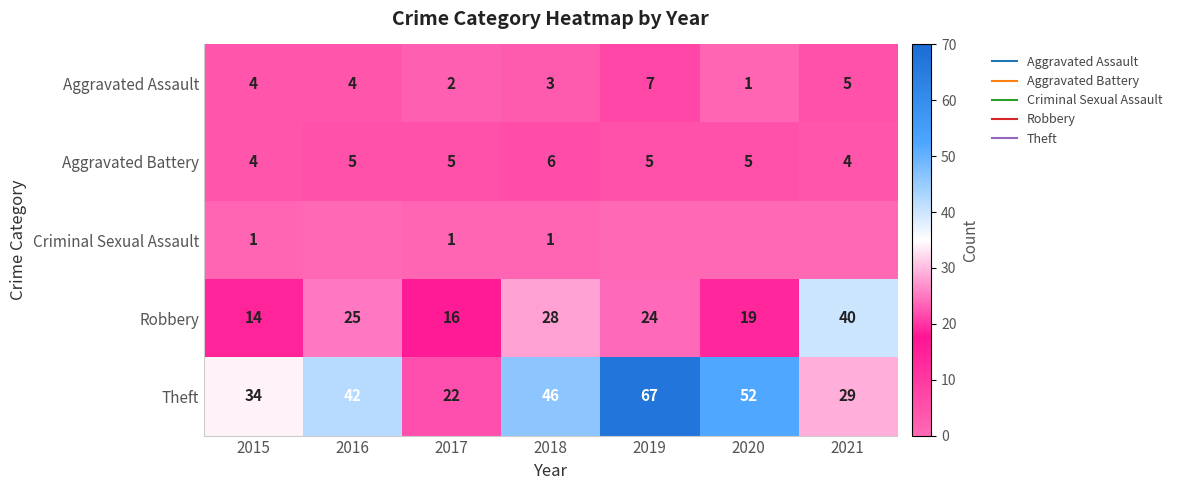

What value does the Aggravated Assault series have at 2018?

3